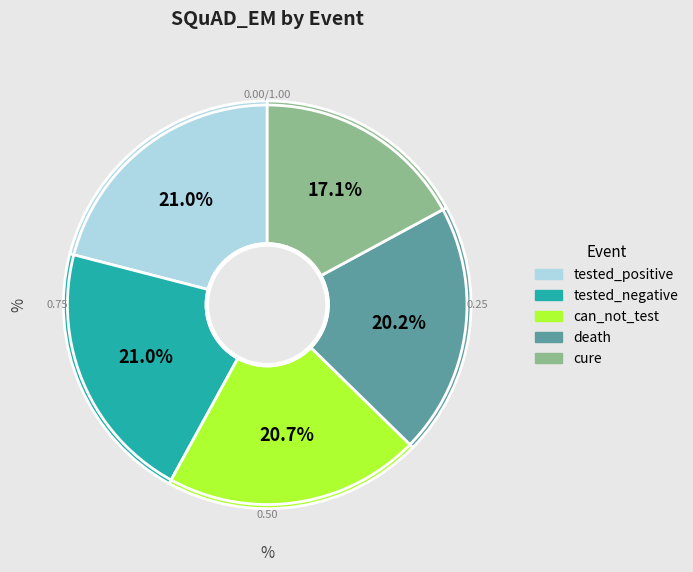

How many segments does this pie chart have?

5